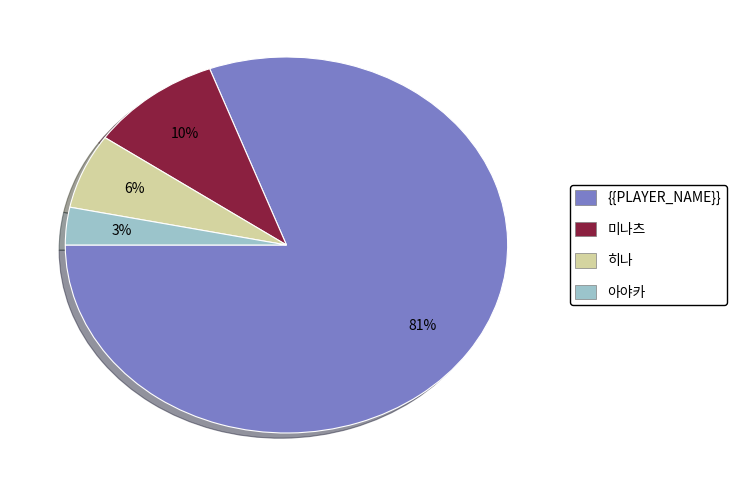

Which has a higher value, 히나 or {{PLAYER_NAME}}?

{{PLAYER_NAME}}